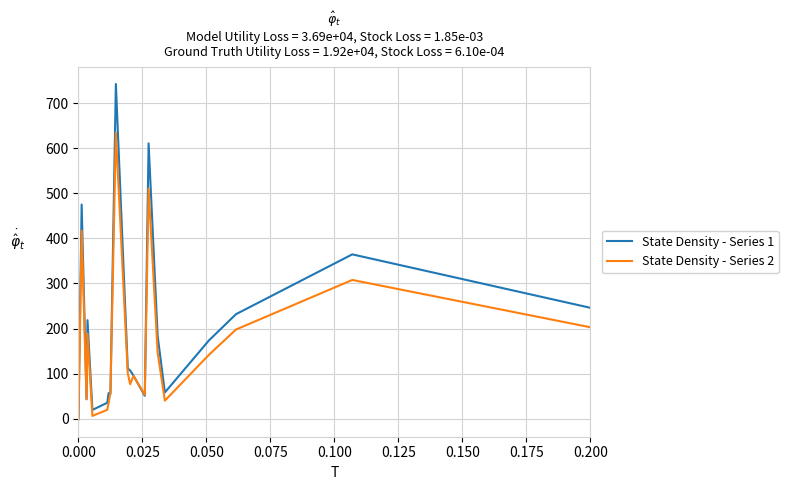

Count the number of data series in this chart.

2